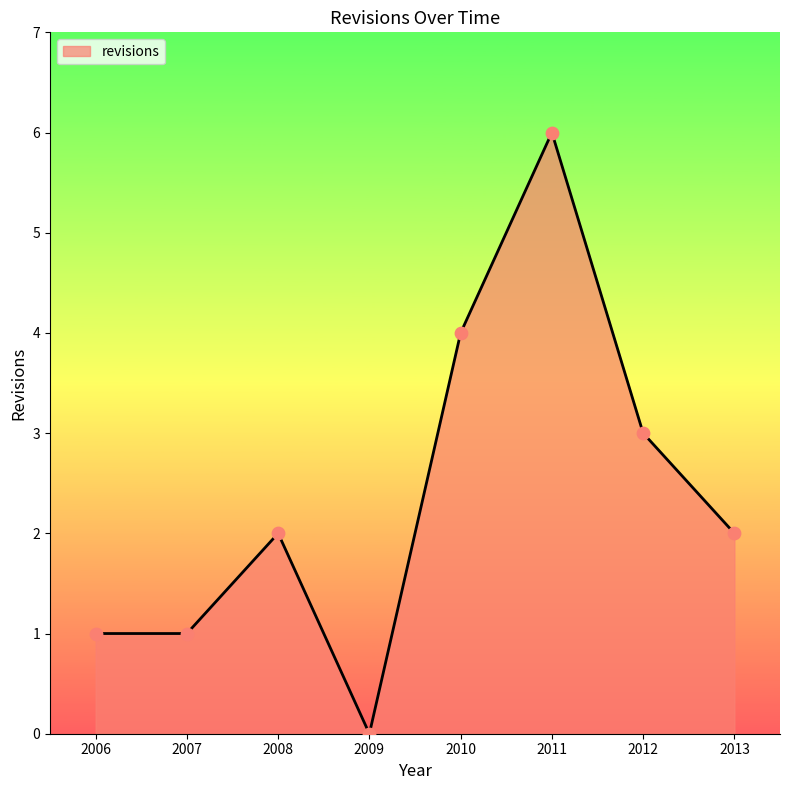

Approximately how many times larger is the value at 2011 compared to 2012?

2.0